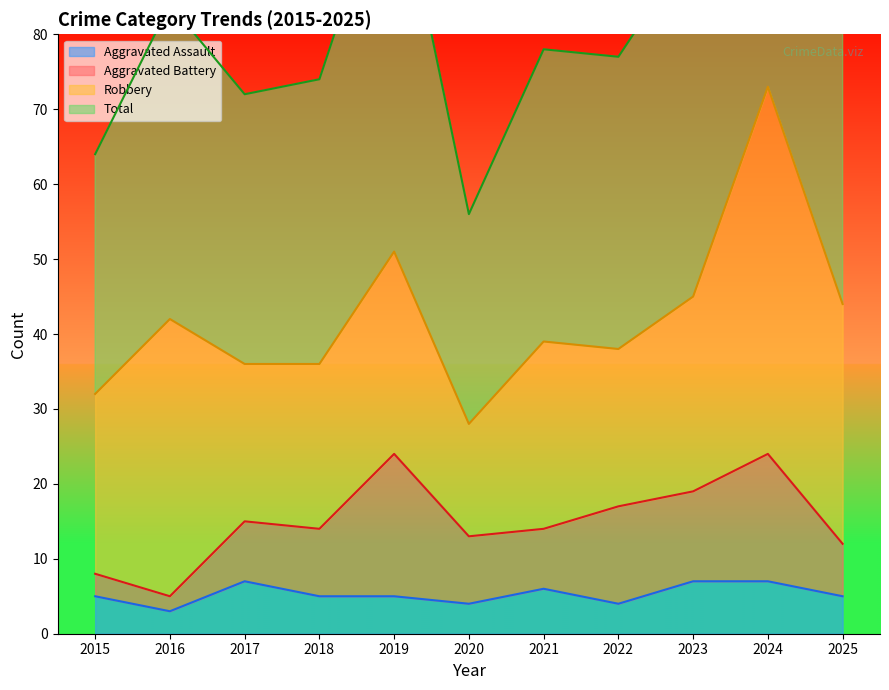

Which series has the widest spread of values?

Total